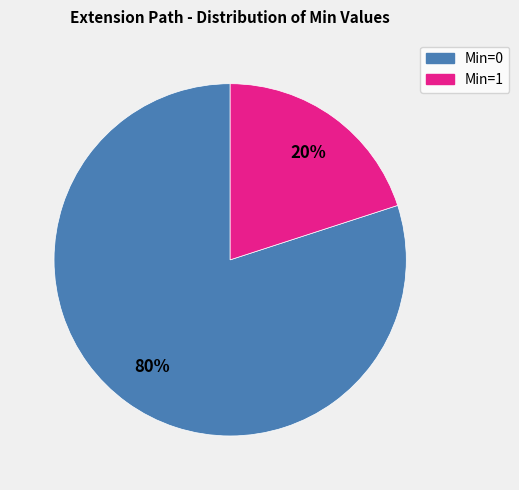

Does any single category account for the majority?

Yes